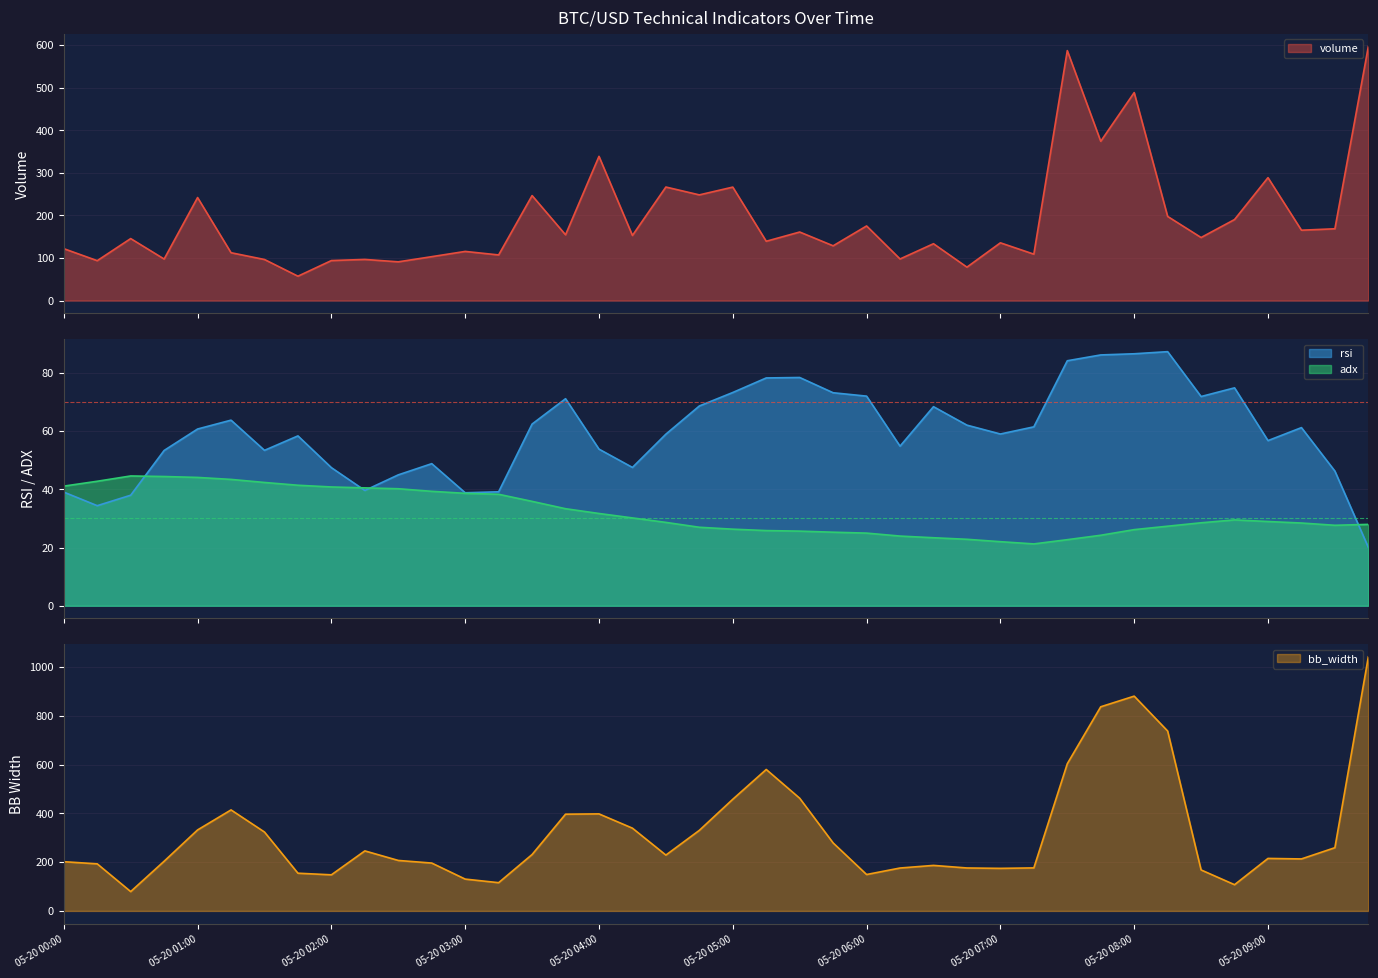

Where is the first local minimum for adx?

05-20 07:15